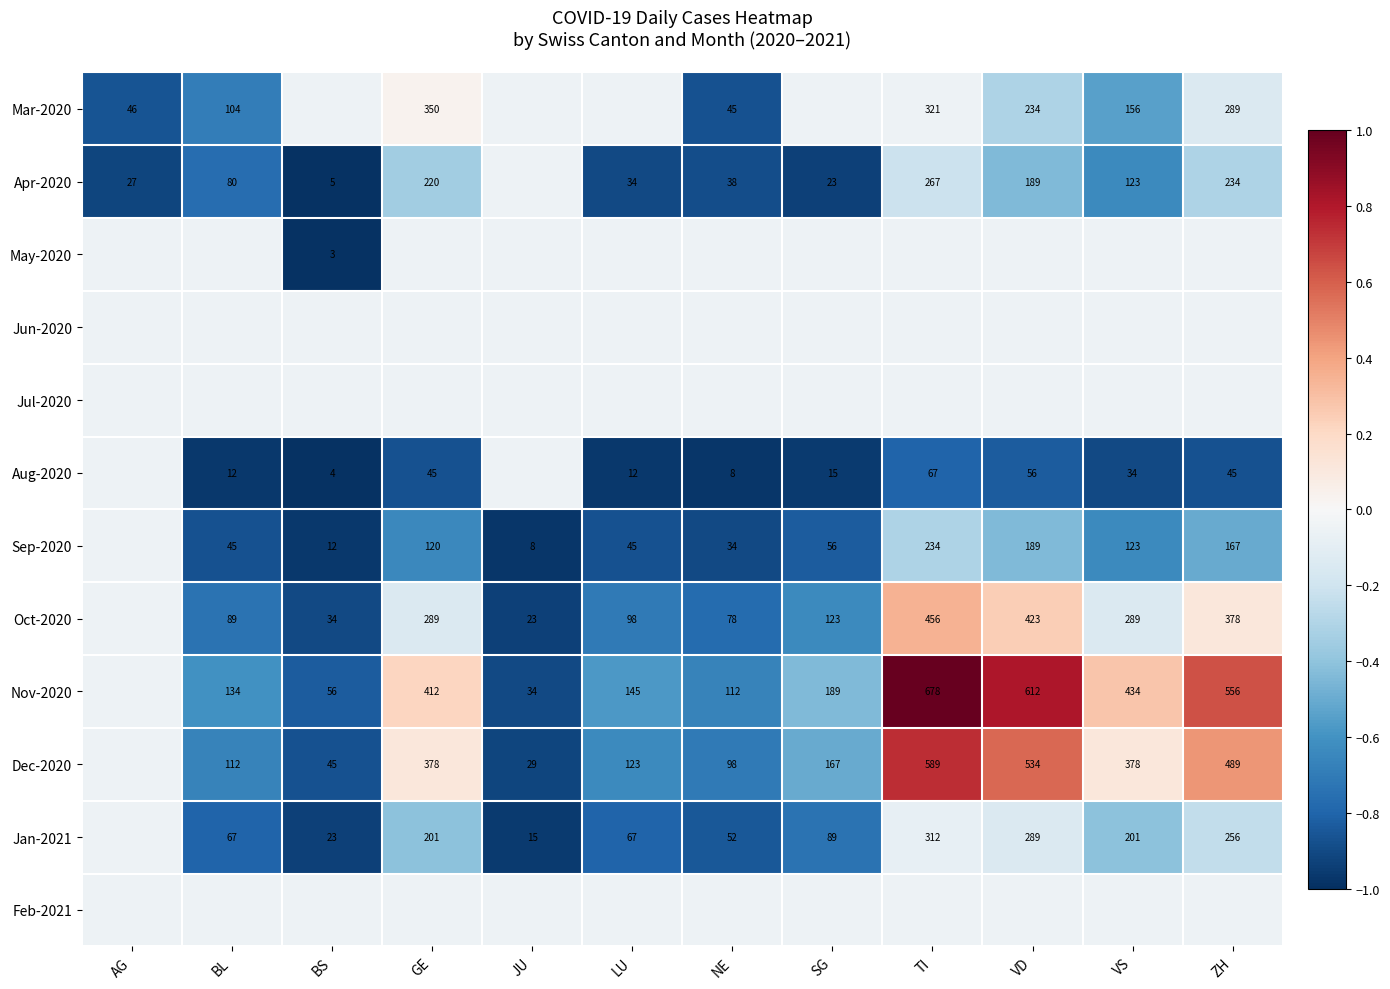

True or false: Sep-2020 has a value of -0.6 at GE.

True